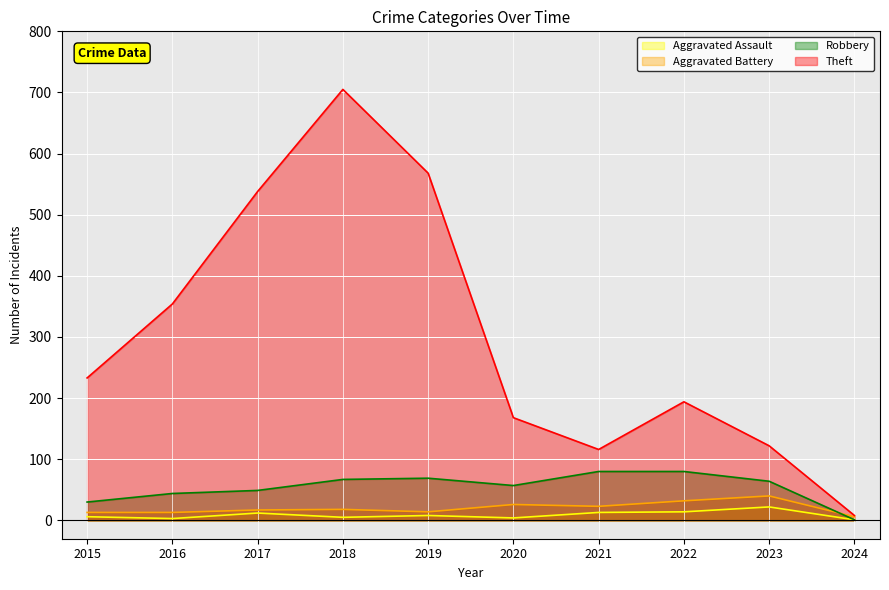

Is the value of Robbery at 2020 greater than the value of Theft at 2017?

No